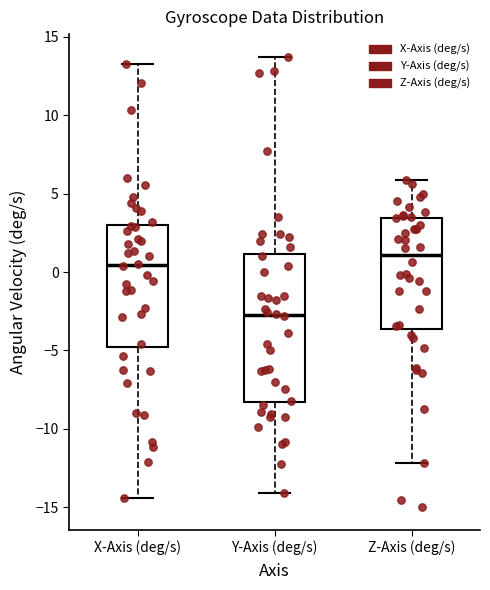

Which box has the highest median line?

Z-Axis (deg/s)